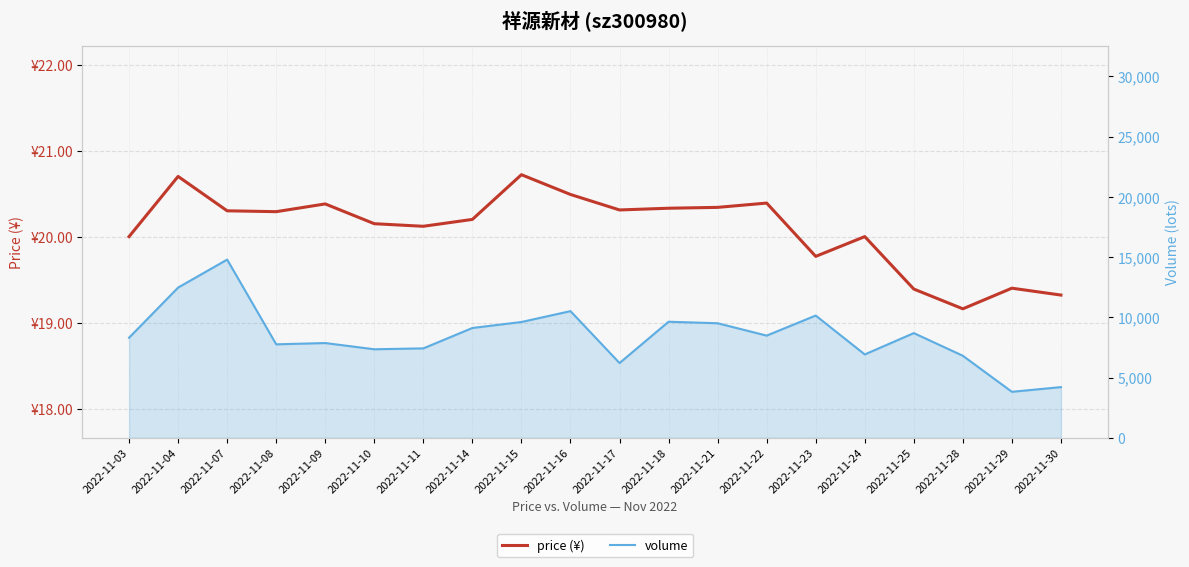

What is the average value of the volume series?

8478.7